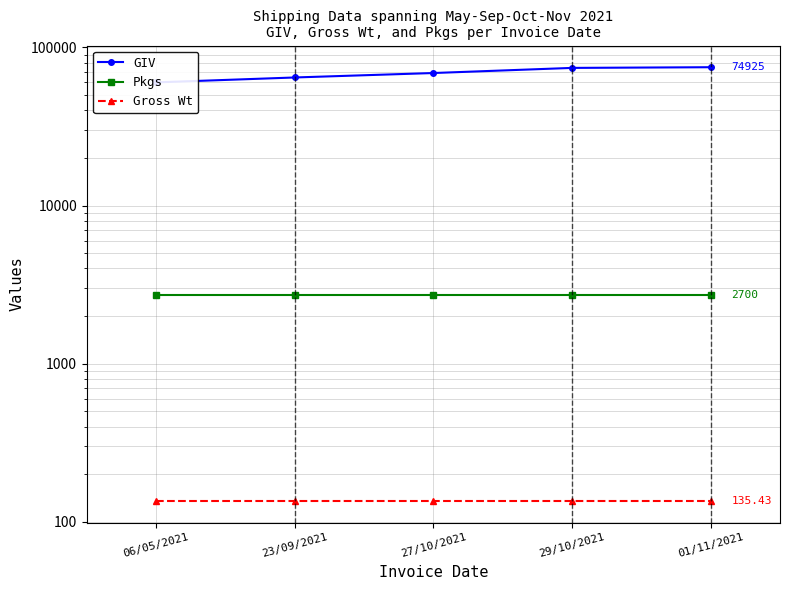

What is the total value across all series at 23/09/2021?

67365.4